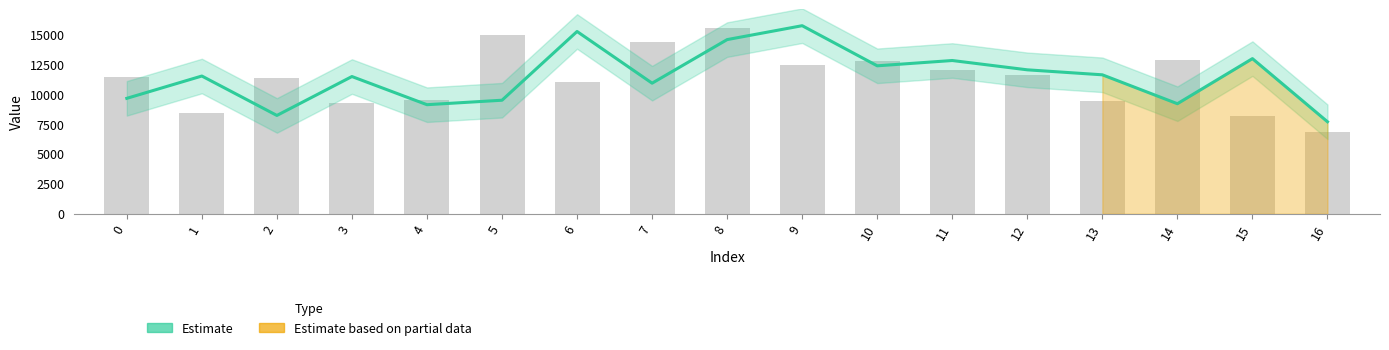

At which label is Estimate closest to 11680?

13